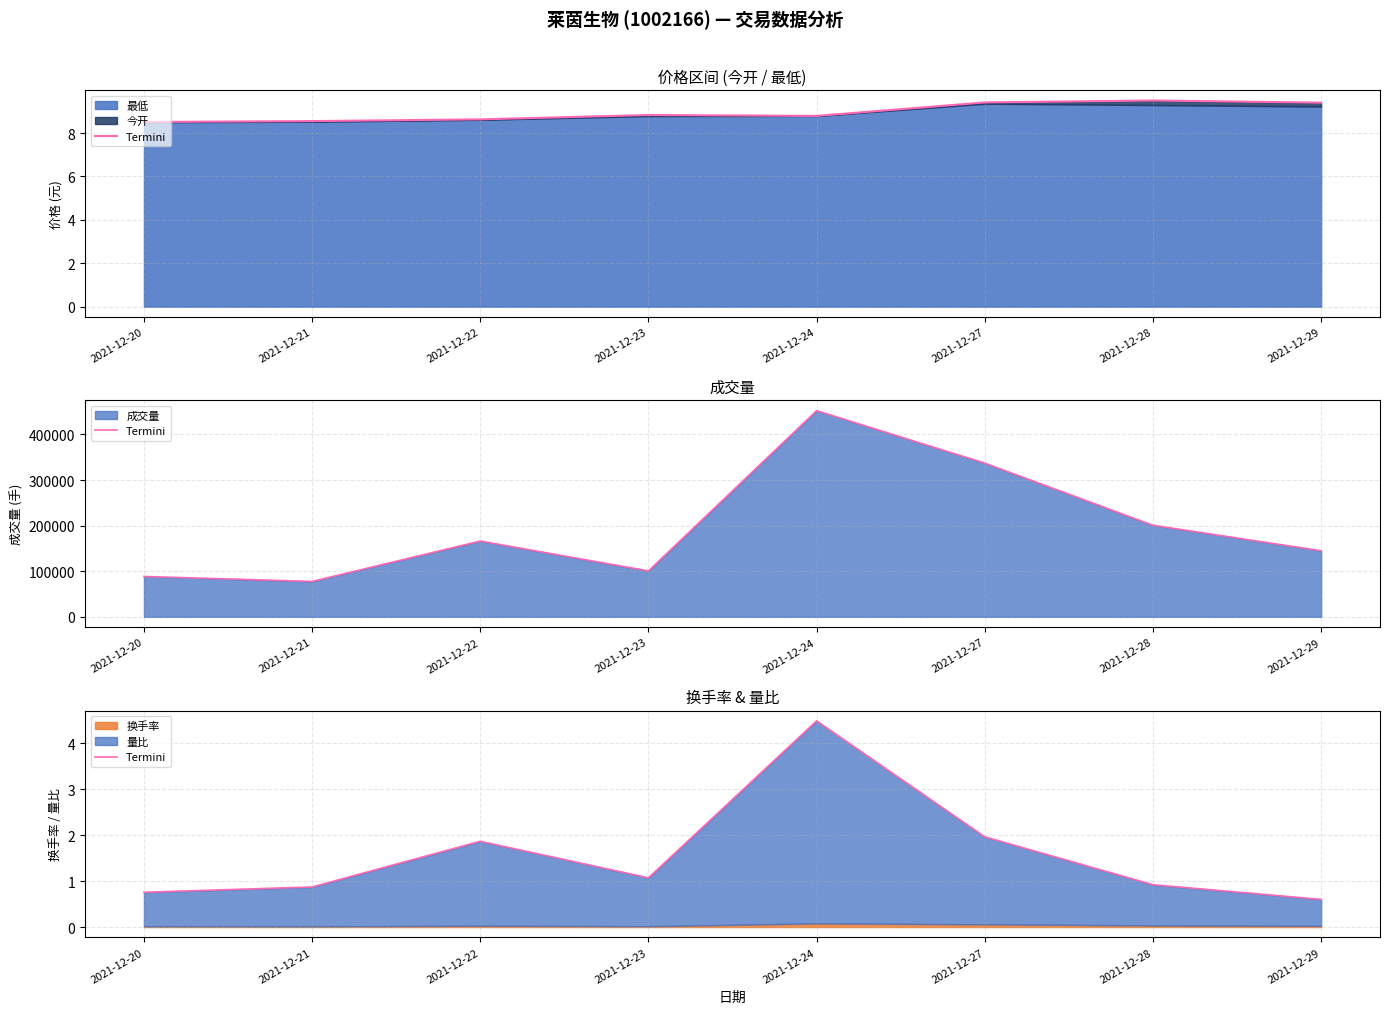

How many interior local valleys (lower than both neighbors) does the data have?

1